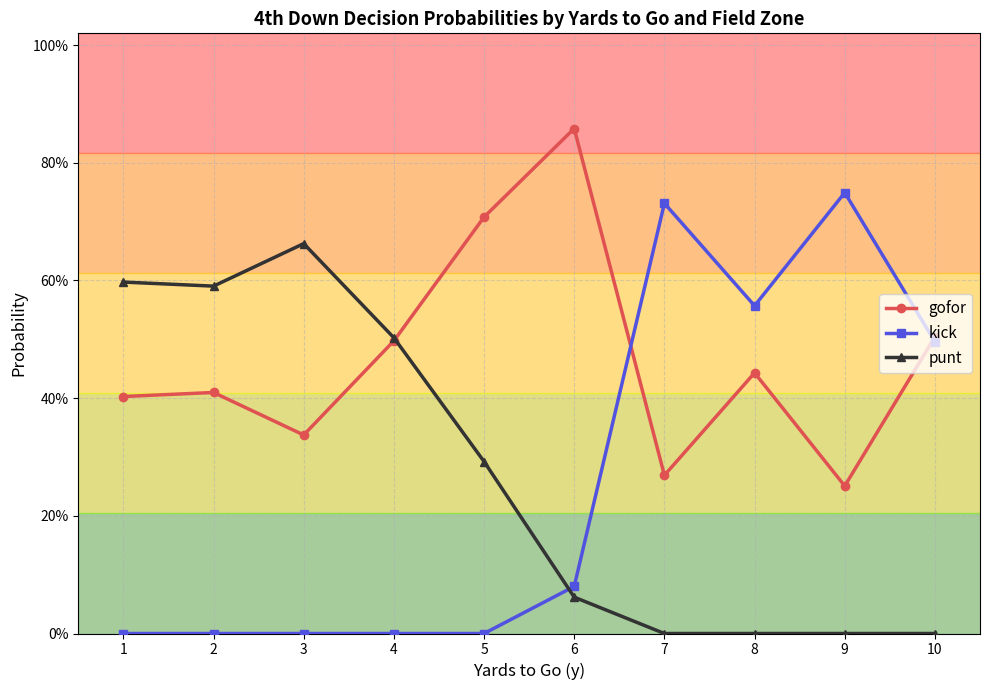

Which series ends up on top after the final intersection of punt and gofor?

gofor